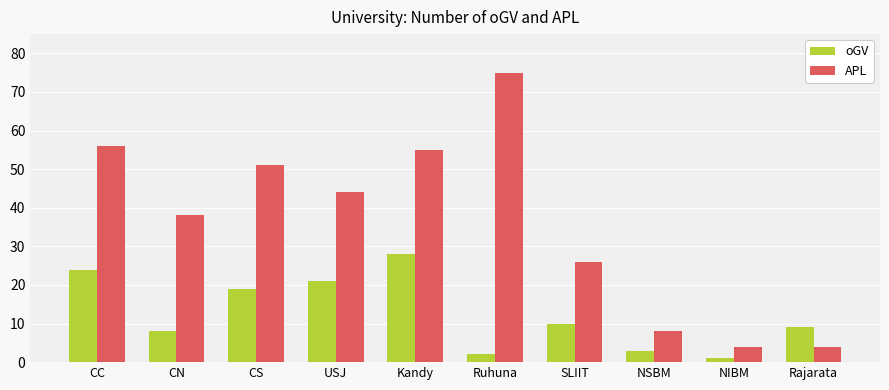

What is the highest value of the APL series?

75